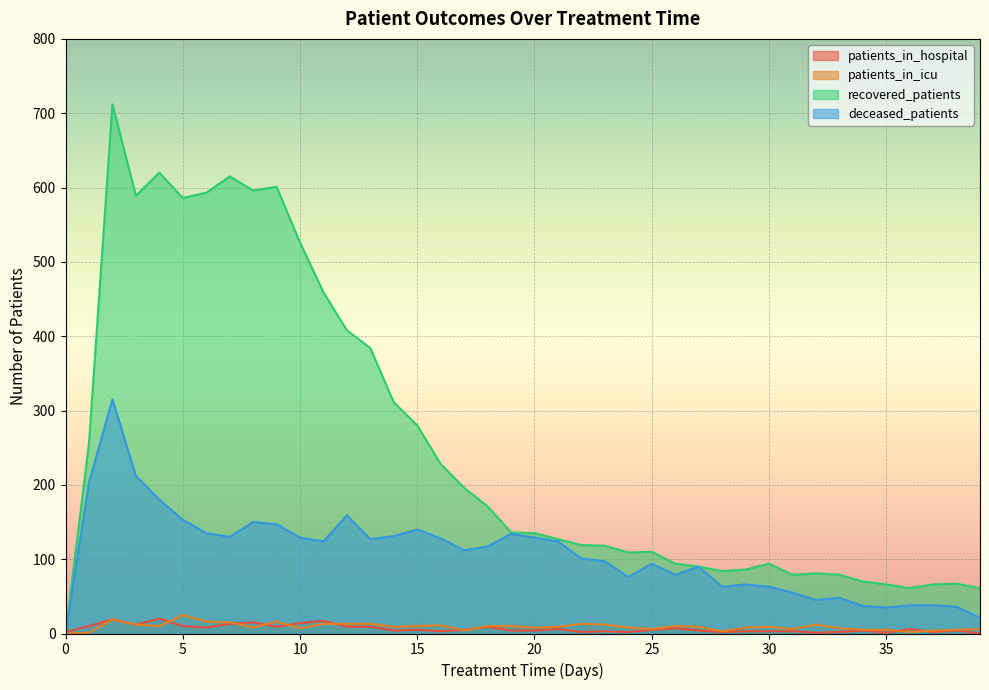

What is the sum of all patients_in_hospital values?

261